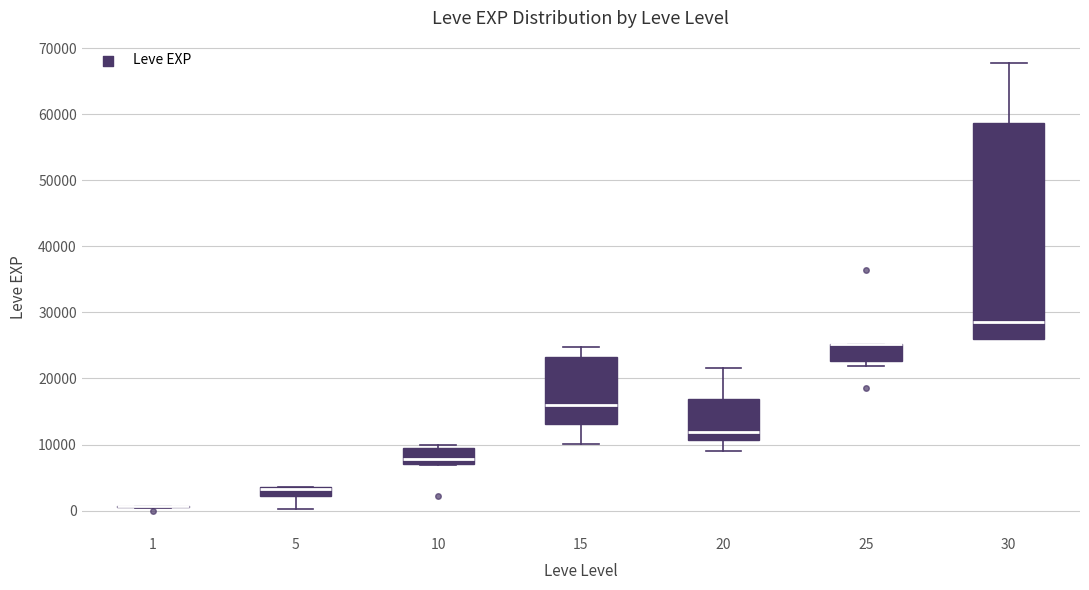

Which box is the tallest, from its lower edge to its upper edge?

30